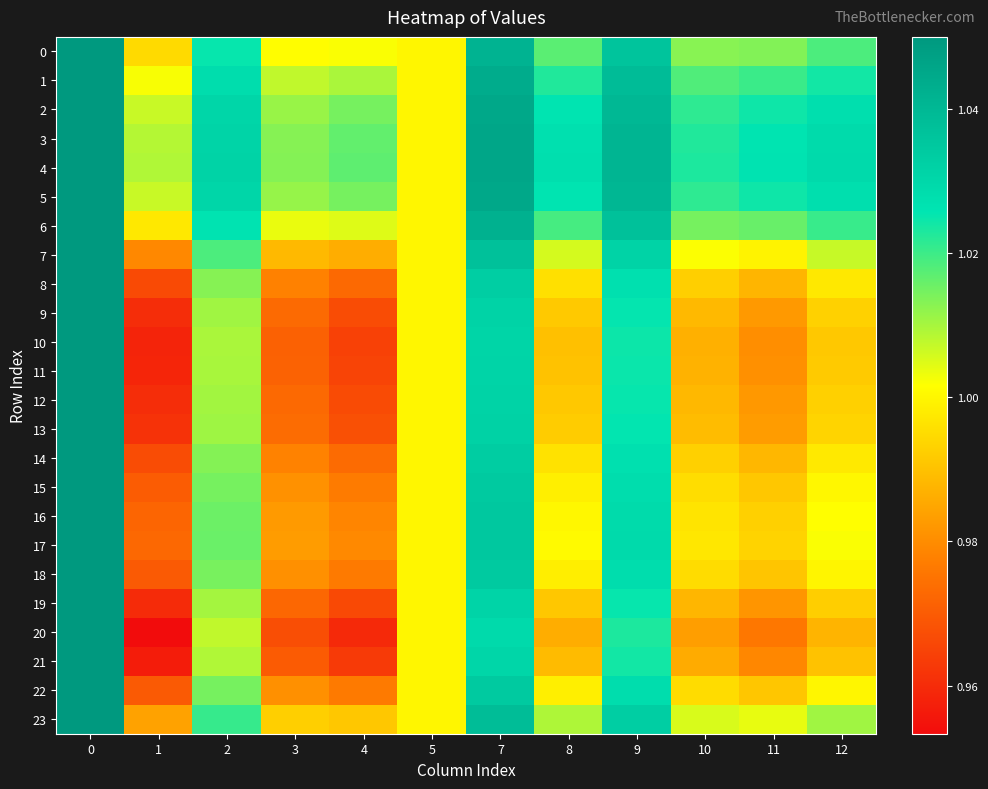

What is the total value across all series at 9?

24.7